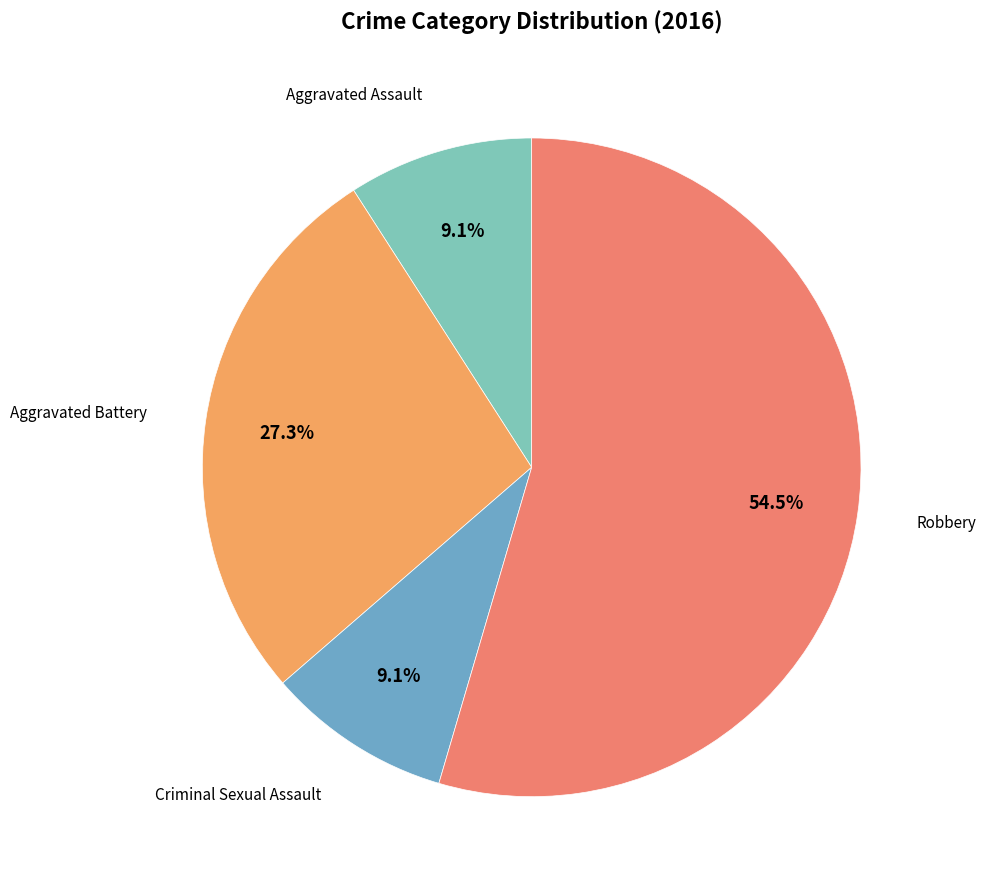

Count the number of slices in the pie.

4